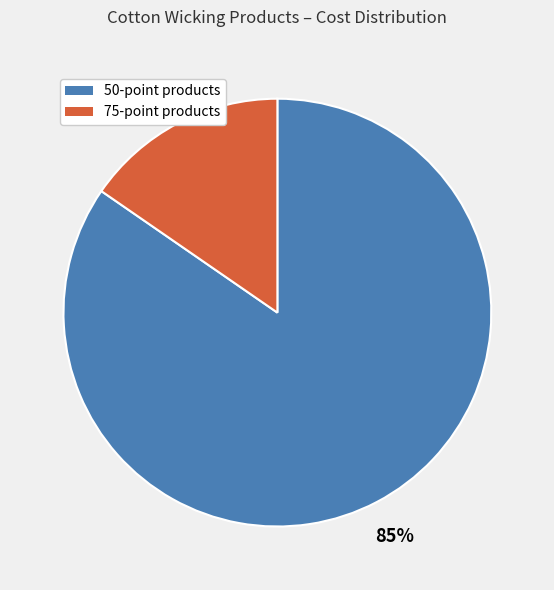

To the nearest percent, what is the average slice percentage?

50%